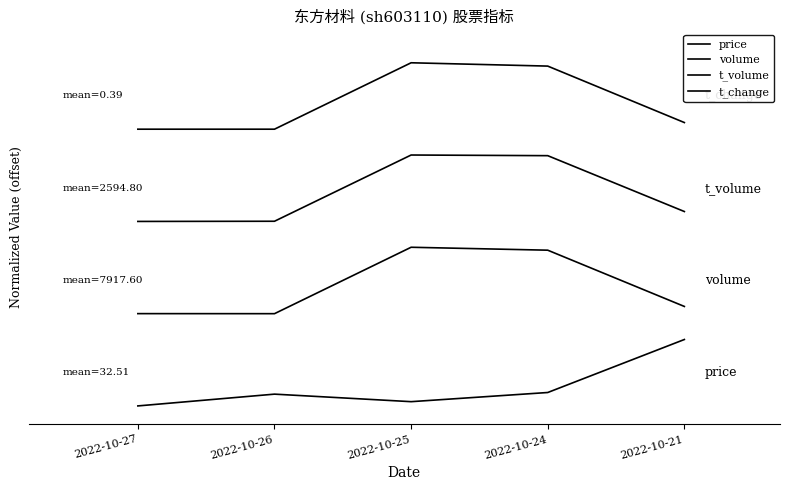

Where is the first local minimum for price?

2022-10-25